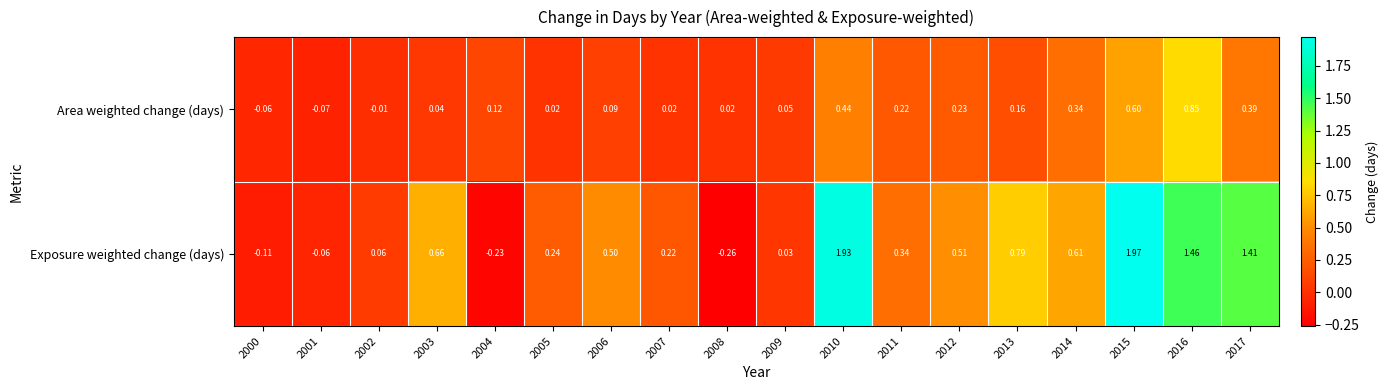

Which series has the widest spread of values?

Exposure weighted change (days)